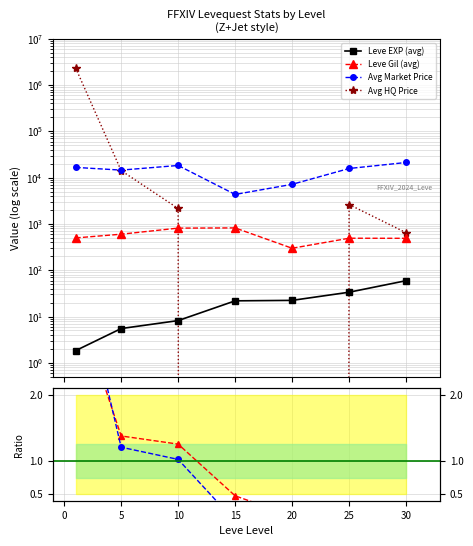

How many values in the Avg HQ Price series exceed 2158?

4